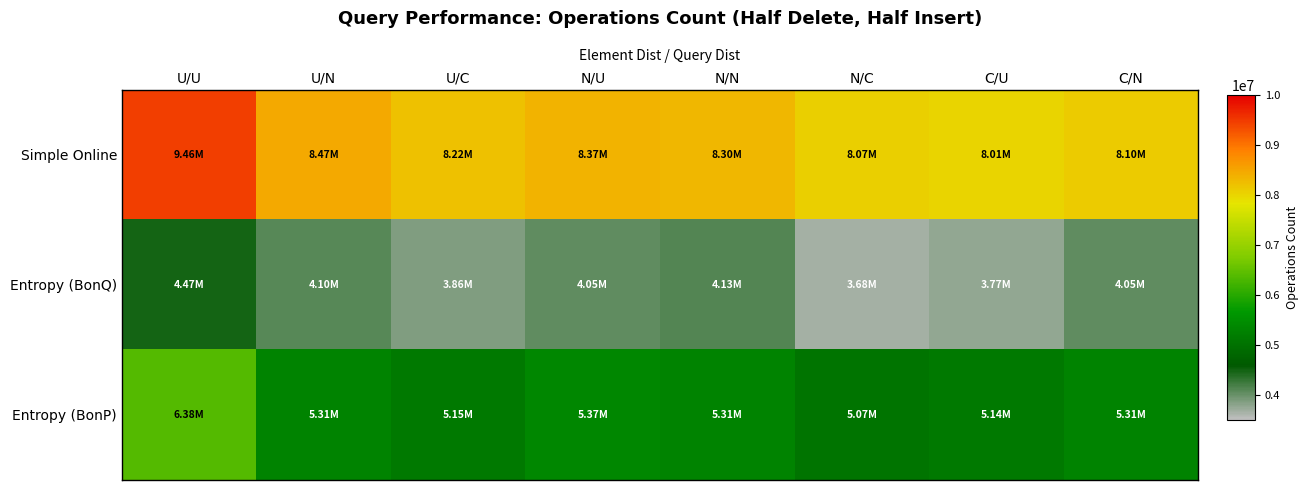

At which category is the sum across all series the highest?

U/U